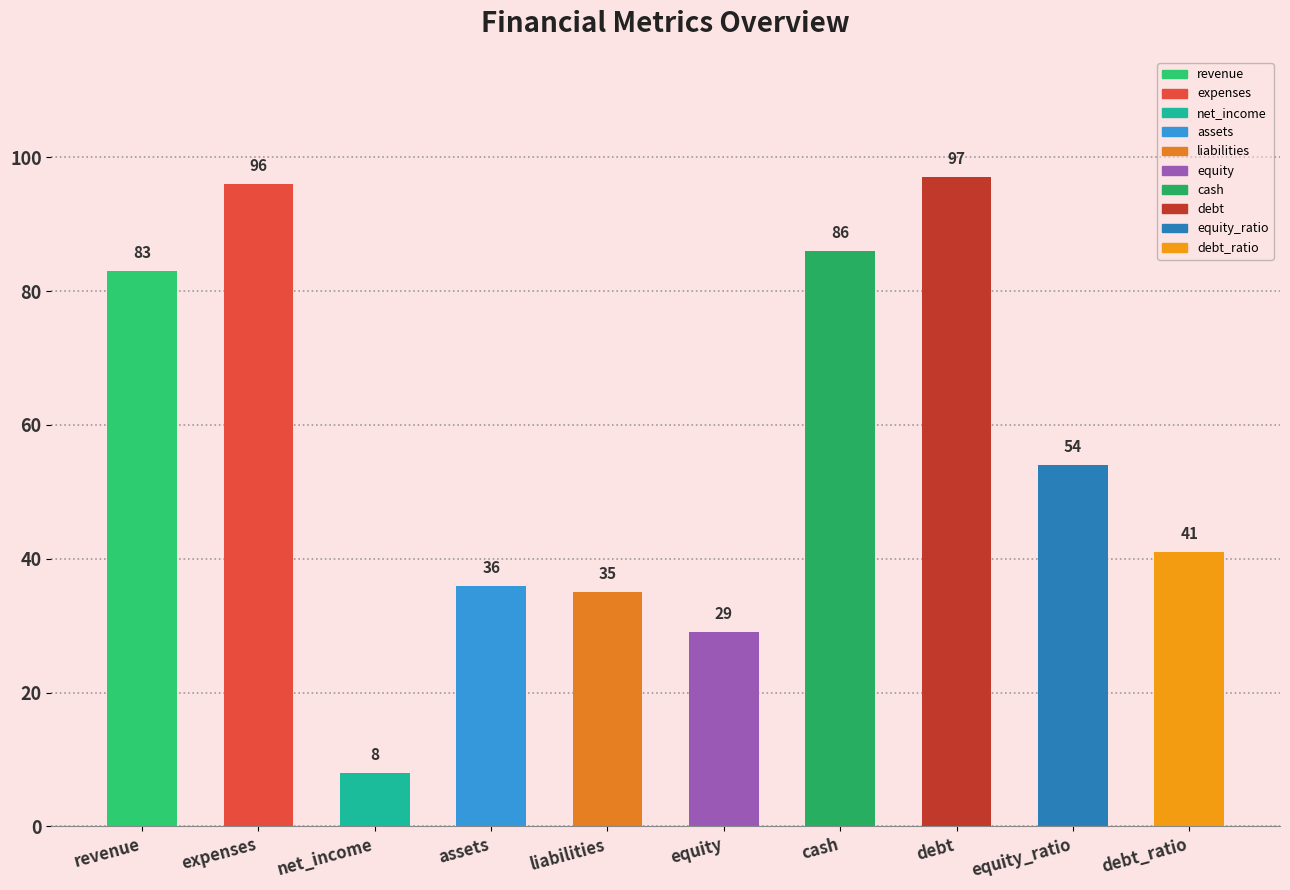

Reading left to right, what are all the values shown in this chart?

revenue=83	expenses=96	net_income=8	assets=36	liabilities=35	equity=29	cash=86	debt=97	equity_ratio=54	debt_ratio=41